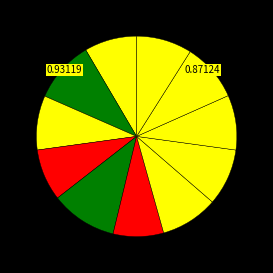

Count the number of slices in the pie.

11